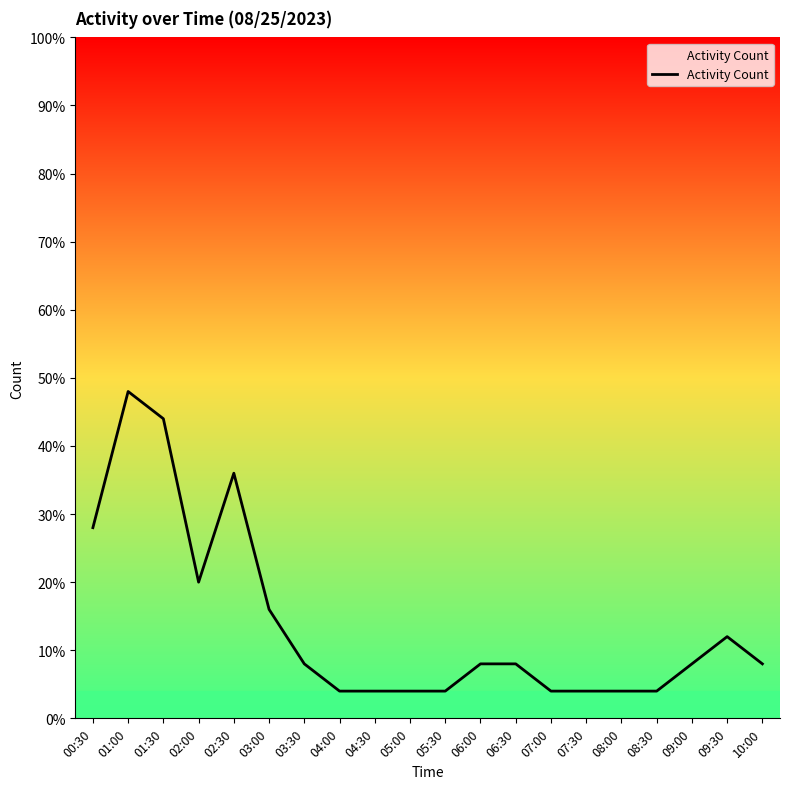

Is this an area chart (filled region under the line)?

Yes